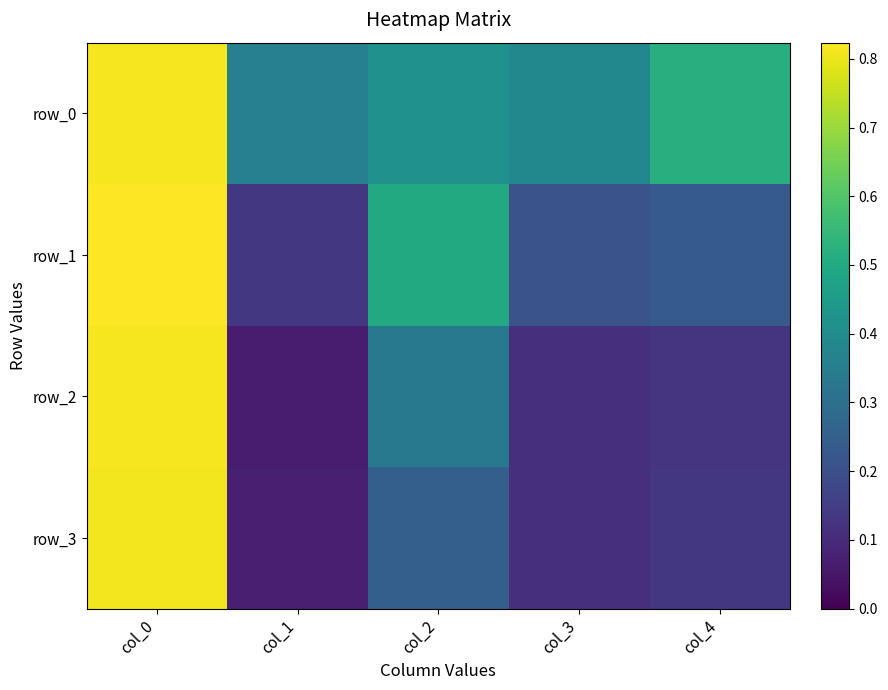

Which series has the largest total across all categories?

row_0